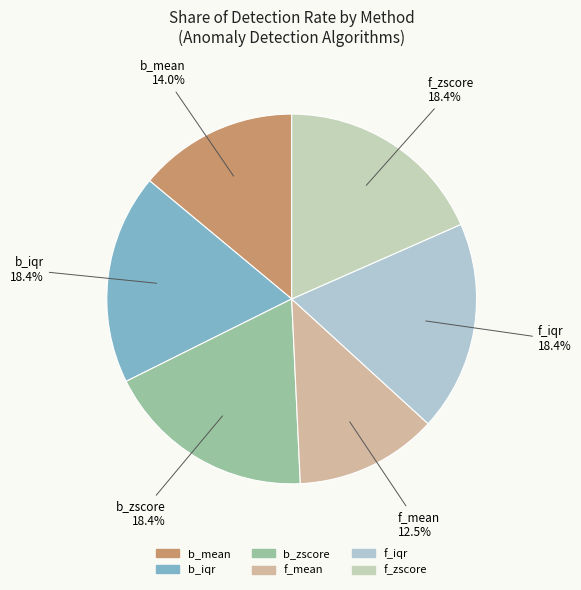

What is the smallest slice in the pie chart?

f_mean